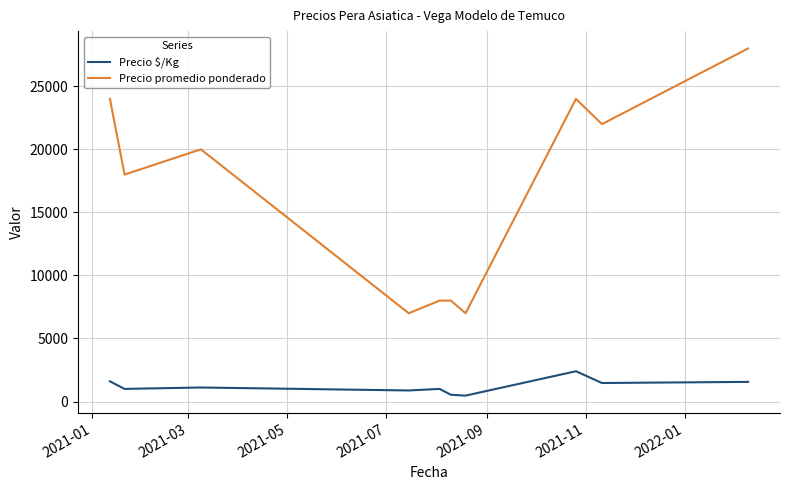

What is the difference between the maximum and minimum values in the Precio $/Kg series?

1933